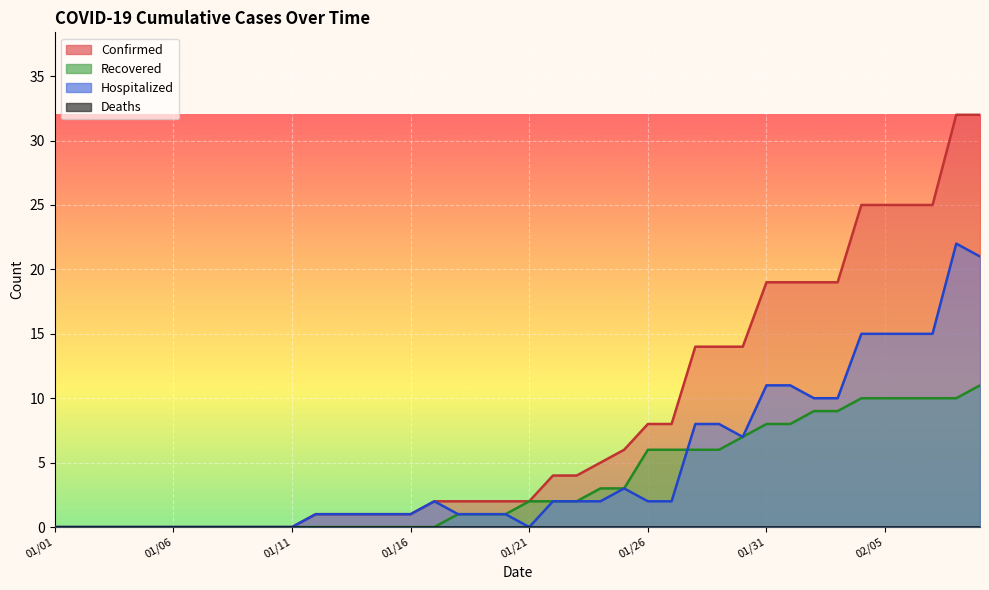

Reading left to right, list all the values displayed in this chart.

Confirmed: 0	0	0	0	0	0	0	0	0	0	0	1	1	1	1	1	2	2	2	2	2	4	4	5	6	8	8	14	14	14	19	19	19	19	25	25	25	25	32	32
Recovered: 0	0	0	0	0	0	0	0	0	0	0	0	0	0	0	0	0	1	1	1	2	2	2	3	3	6	6	6	6	7	8	8	9	9	10	10	10	10	10	11
Hospitalized: 0	0	0	0	0	0	0	0	0	0	0	1	1	1	1	1	2	1	1	1	0	2	2	2	3	2	2	8	8	7	11	11	10	10	15	15	15	15	22	21